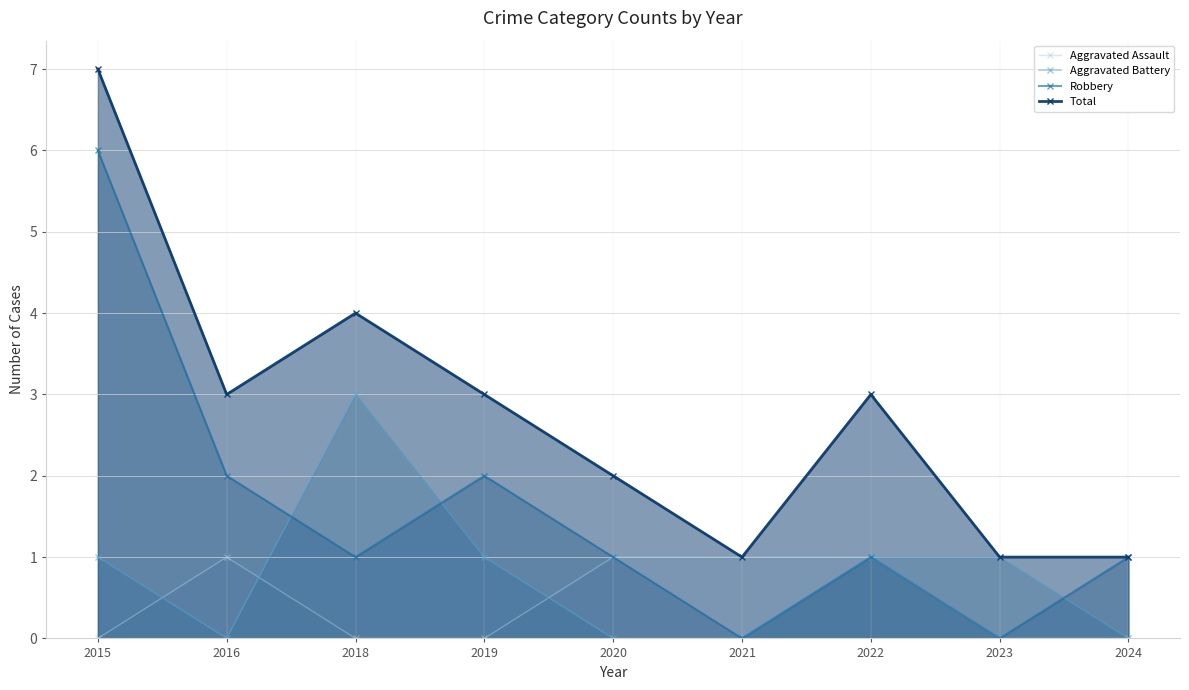

Which series has the largest total across all categories?

Total